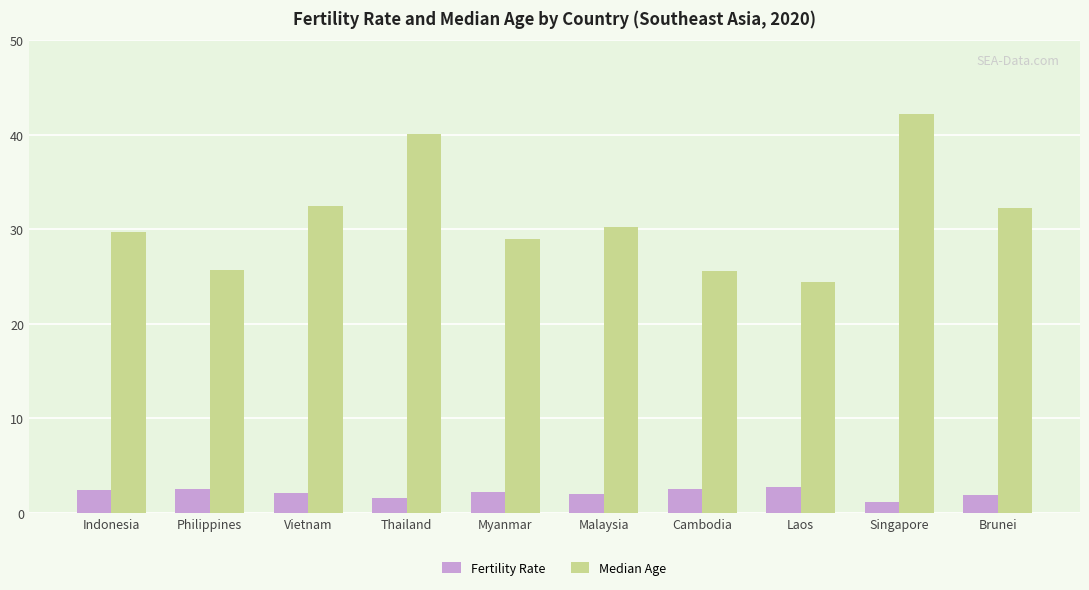

What is the label of the 3rd bar from the right?

Laos